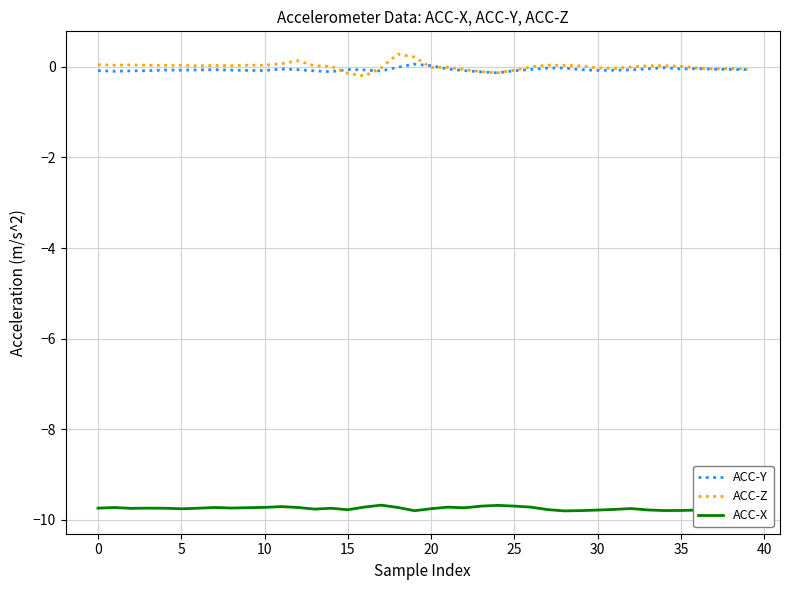

What is the maximum value shown in the chart?

0.3